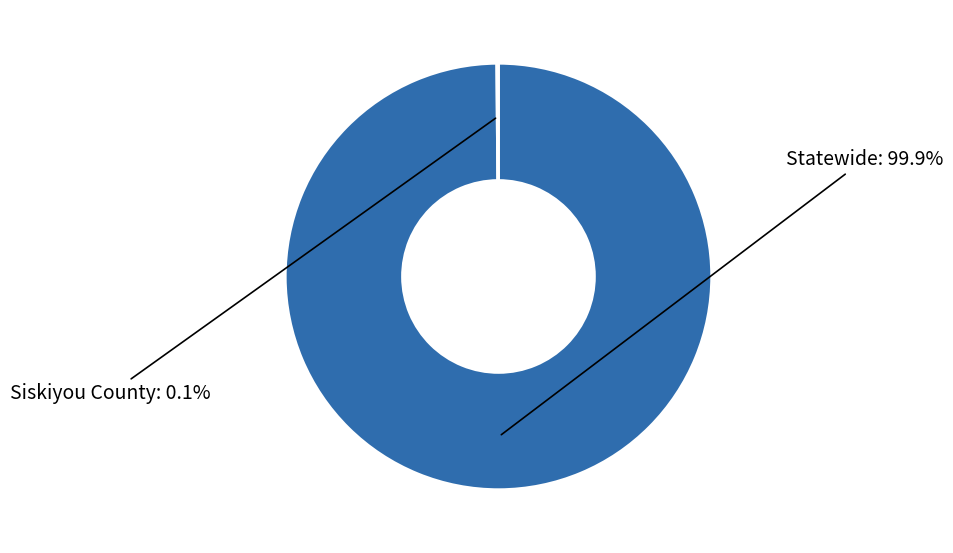

Is there a majority slice in this chart?

Yes